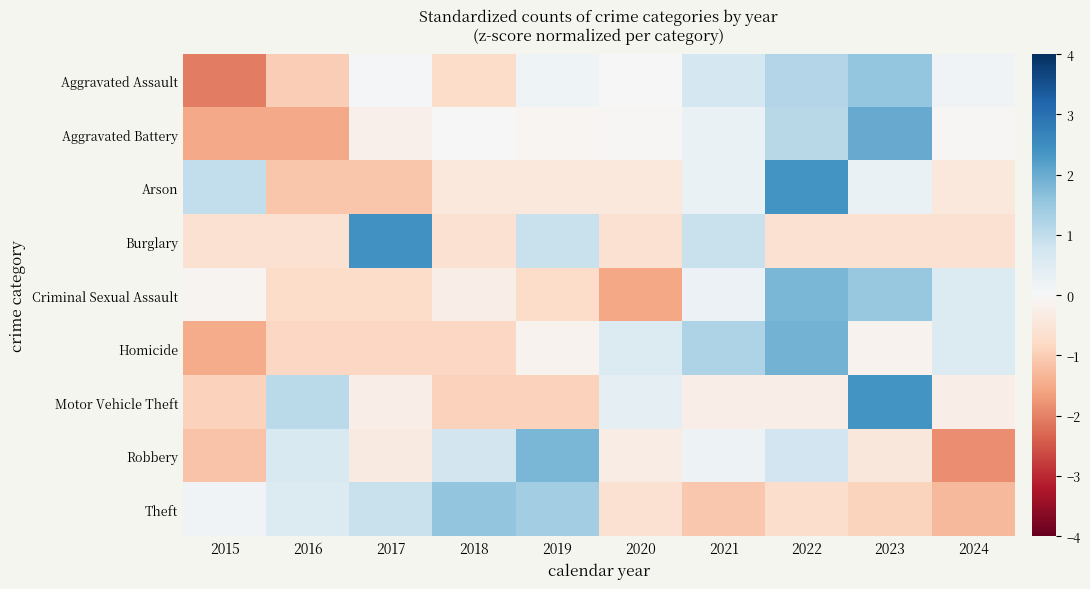

Reading left to right, transcribe all the data shown in this chart.

Aggravated Assault: 2015=-2.1	2016=-1.0	2017=0.0	2018=-0.7	2019=0.2	2020=0.0	2021=0.7	2022=1.2	2023=1.5	2024=0.1
Aggravated Battery: 2015=-1.5	2016=-1.5	2017=-0.2	2018=0.0	2019=-0.1	2020=-0.0	2021=0.3	2022=1.1	2023=2.0	2024=-0.0
Arson: 2015=1.0	2016=-1.1	2017=-1.1	2018=-0.4	2019=-0.4	2020=-0.4	2021=0.3	2022=2.4	2023=0.3	2024=-0.4
Burglary: 2015=-0.6	2016=-0.6	2017=2.4	2018=-0.6	2019=0.9	2020=-0.6	2021=0.9	2022=-0.6	2023=-0.6	2024=-0.6
Criminal Sexual Assault: 2015=-0.1	2016=-0.7	2017=-0.7	2018=-0.3	2019=-0.7	2020=-1.5	2021=0.2	2022=1.8	2023=1.5	2024=0.5
Homicide: 2015=-1.5	2016=-0.8	2017=-0.8	2018=-0.8	2019=-0.1	2020=0.5	2021=1.2	2022=1.9	2023=-0.1	2024=0.5
Motor Vehicle Theft: 2015=-0.9	2016=1.1	2017=-0.3	2018=-0.9	2019=-0.9	2020=0.4	2021=-0.3	2022=-0.3	2023=2.4	2024=-0.3
Robbery: 2015=-1.1	2016=0.6	2017=-0.4	2018=0.7	2019=1.8	2020=-0.3	2021=0.2	2022=0.8	2023=-0.5	2024=-1.9
Theft: 2015=0.2	2016=0.5	2017=0.9	2018=1.6	2019=1.4	2020=-0.6	2021=-1.1	2022=-0.7	2023=-0.9	2024=-1.3